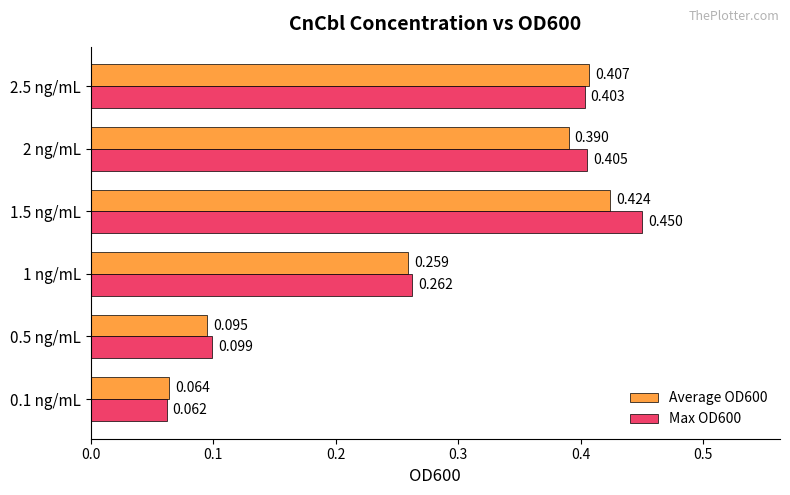

Is the value of Average OD600 at 0.1 ng/mL greater than the value of Max OD600 at 1 ng/mL?

No